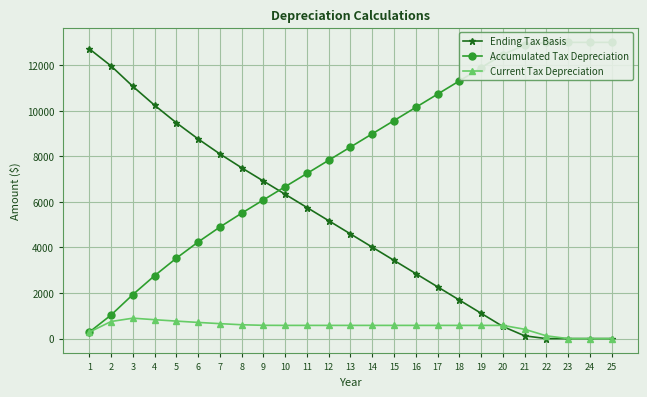

Which series has the widest spread of values?

Ending Tax Basis